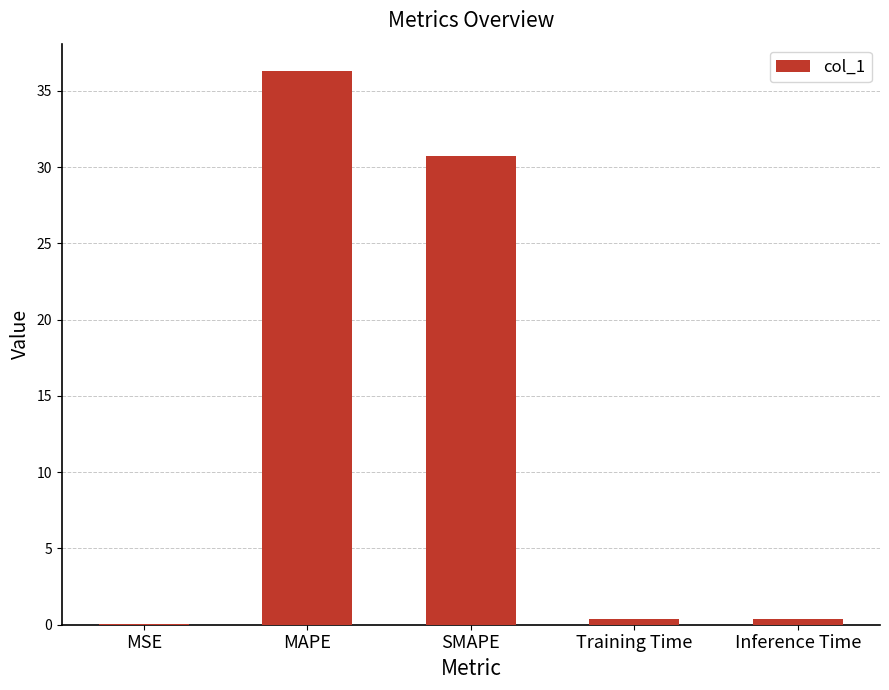

True or false: the data shows 30.7 at SMAPE.

True